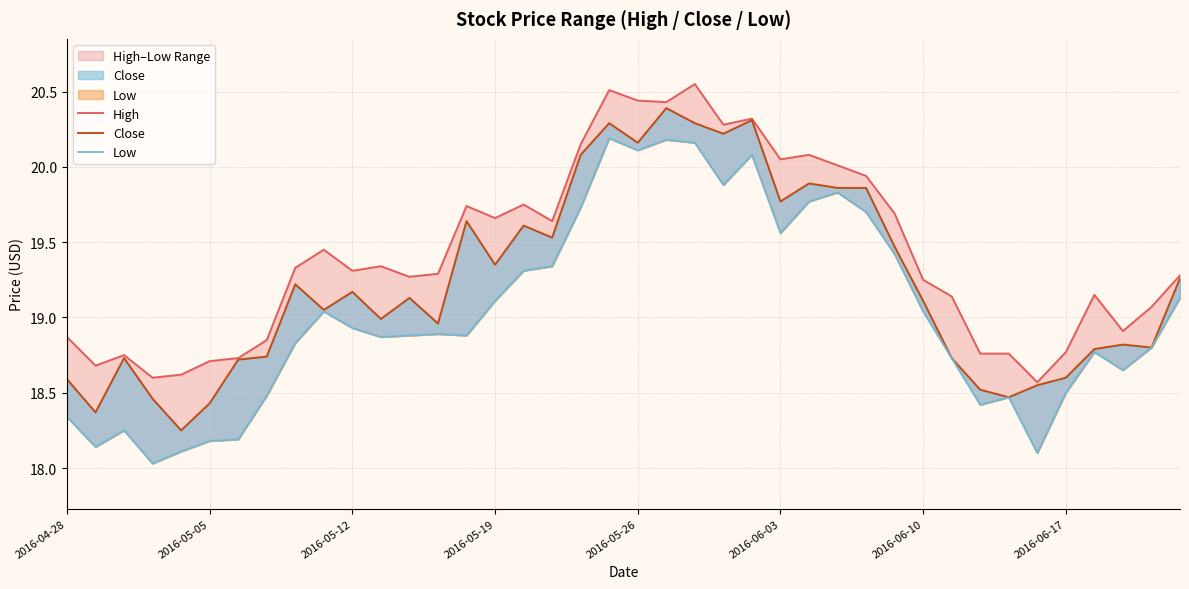

True or false: Low has more than 2 interior local peaks.

True